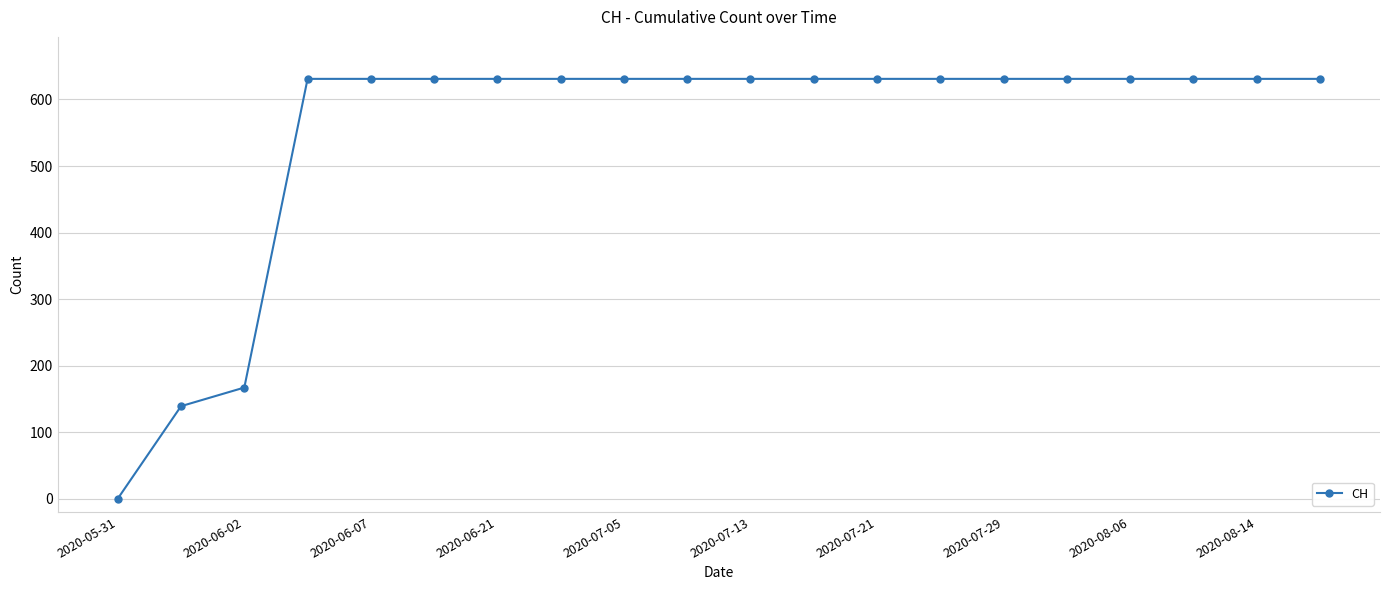

What is the value of the 20th point from the left?

631